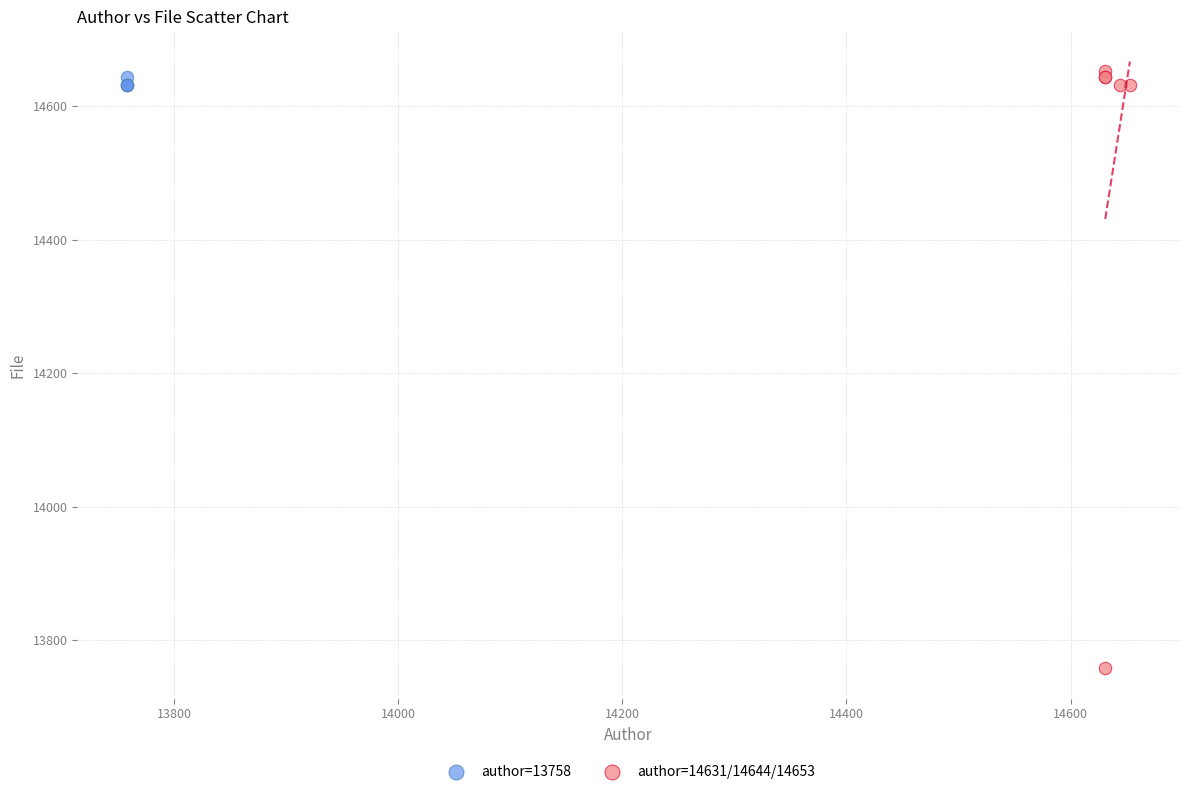

Which series reaches the minimum Y coordinate?

author=14631/14644/14653